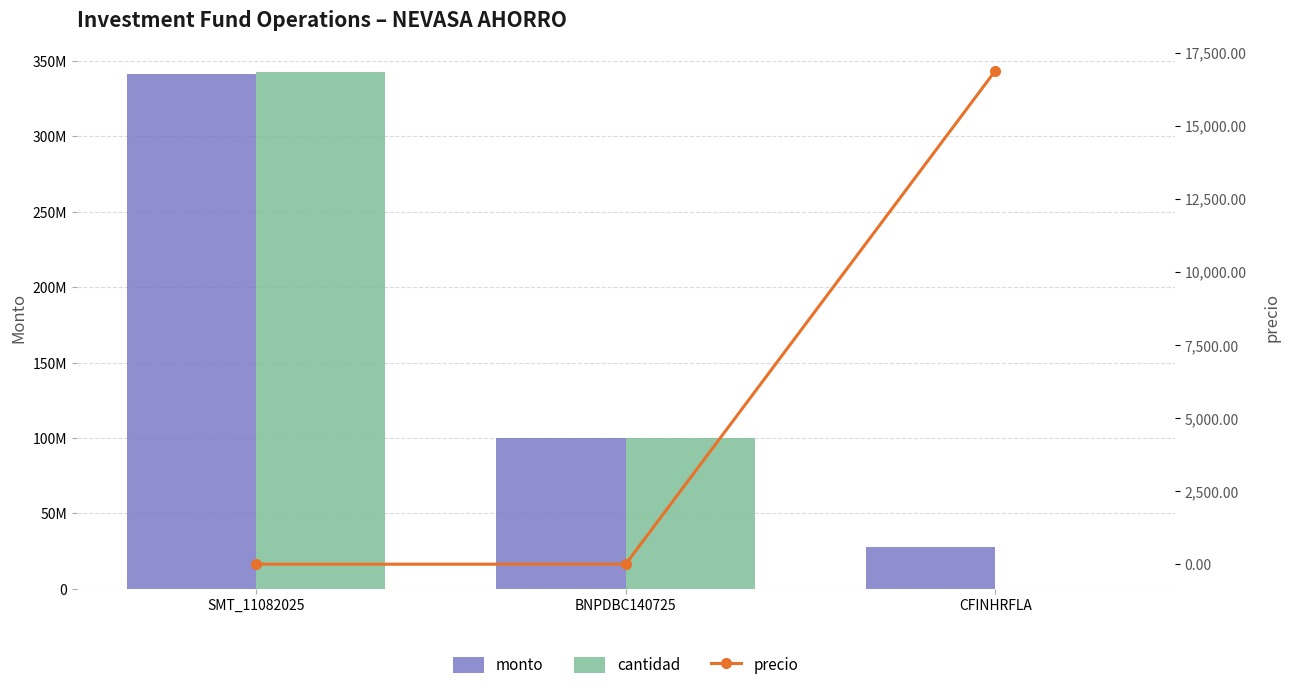

Between SMT_11082025 and BNPDBC140725, which is larger?

SMT_11082025